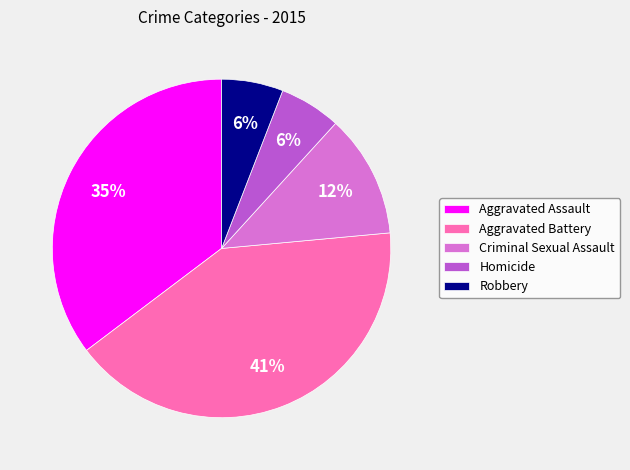

What percentage is the Homicide slice, to the nearest percent?

6%